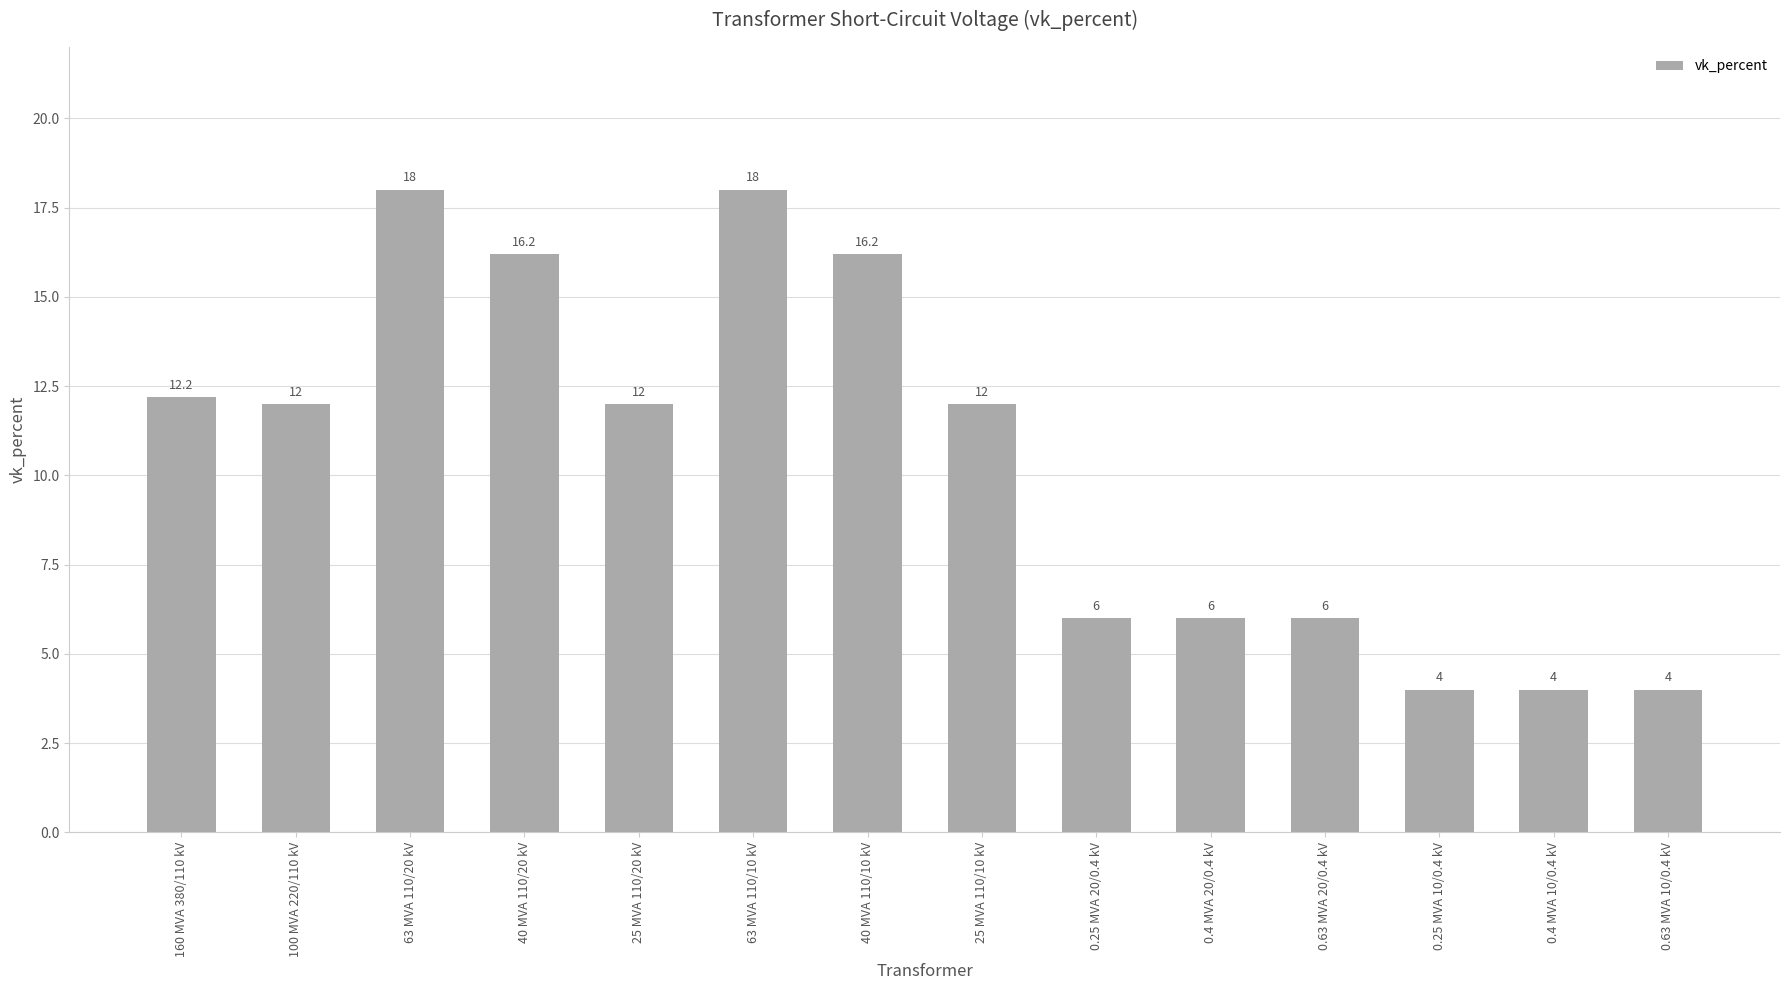

Approximately how many times larger is the value at 63 MVA 110/10 kV compared to 25 MVA 110/10 kV?

1.5